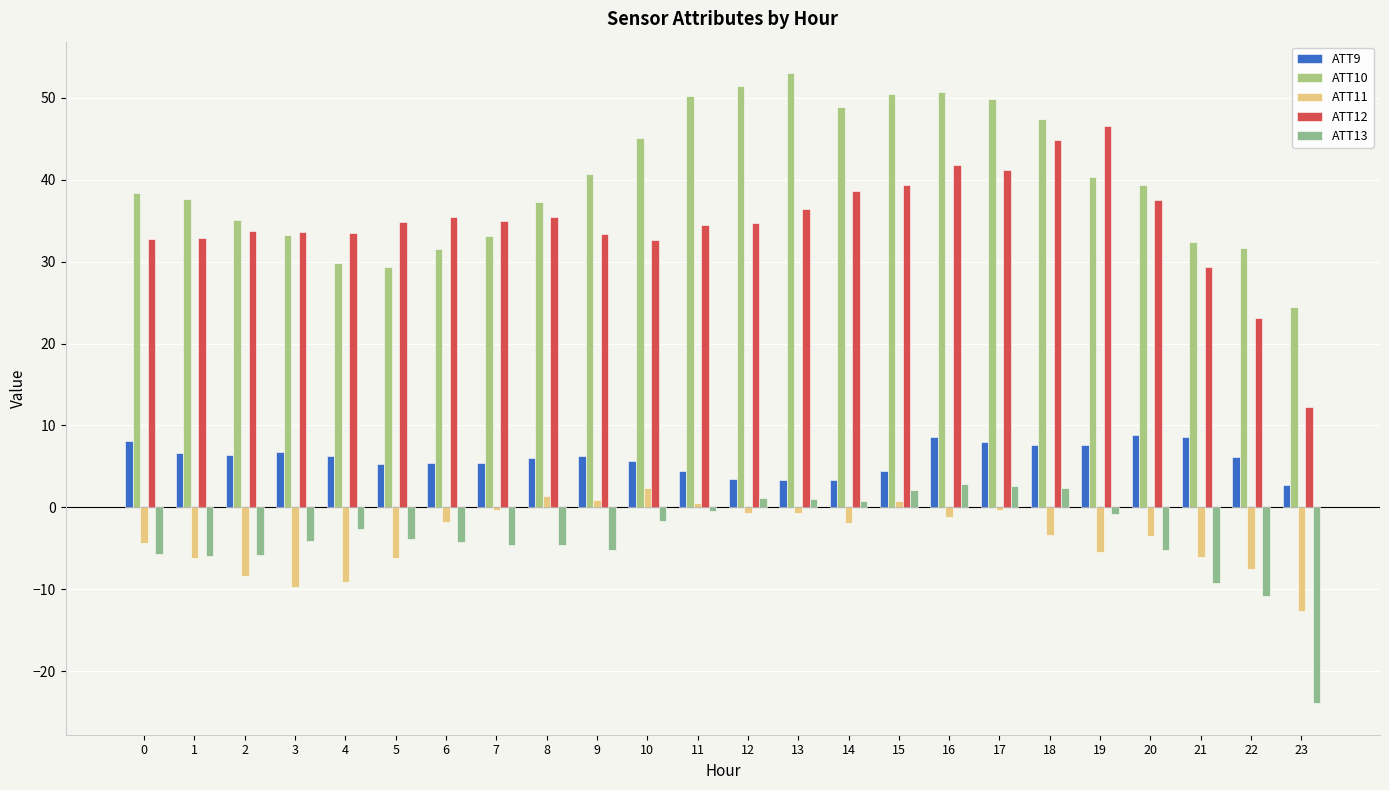

How many bars are there in each group?

5